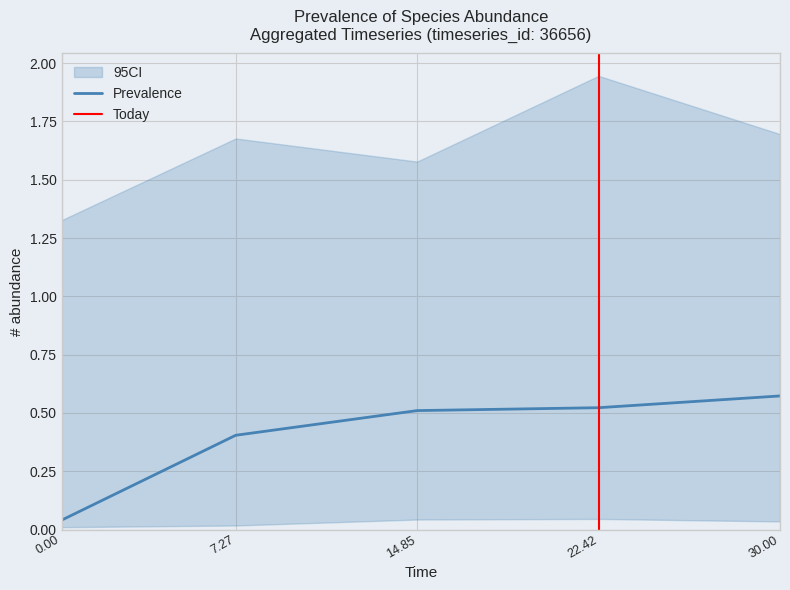

True or false: species_3 and species_2 cross at least once.

False